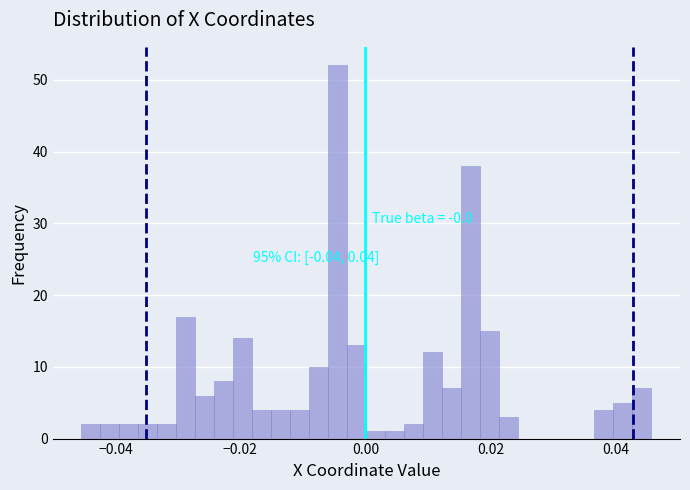

Read against the x-axis, roughly where is the centre of the tallest bar?

-0.004